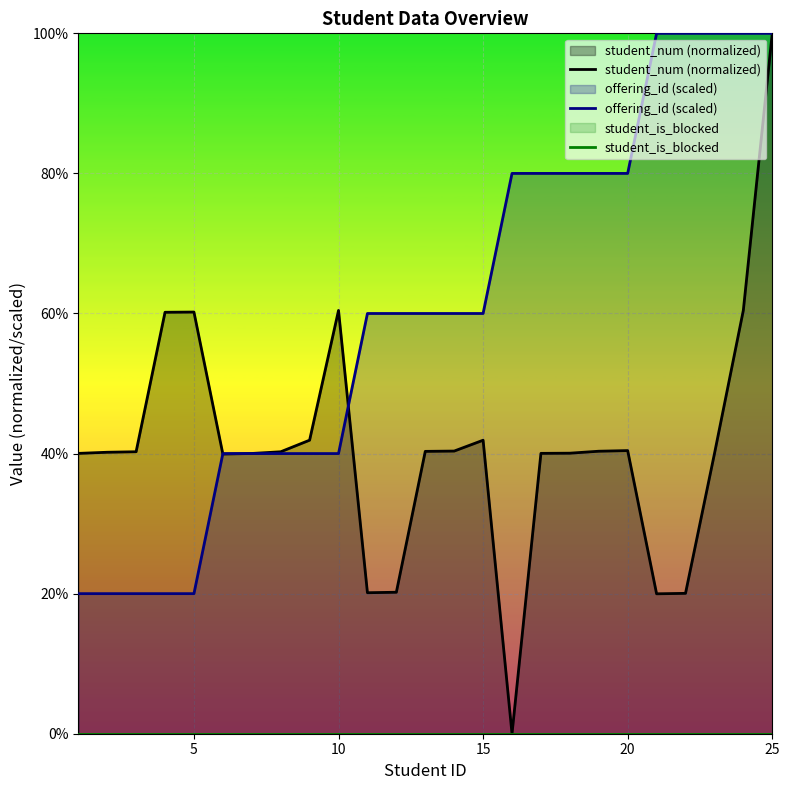

At 10, list the series in order from smallest to largest.

student_is_blocked, offering_id (scaled), student_num (normalized)